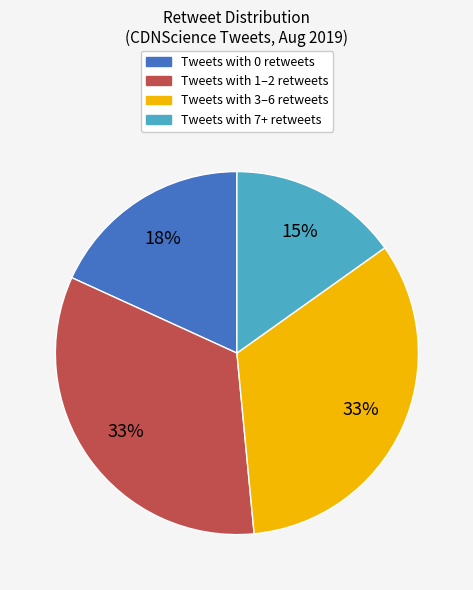

Does any single category account for the majority?

No